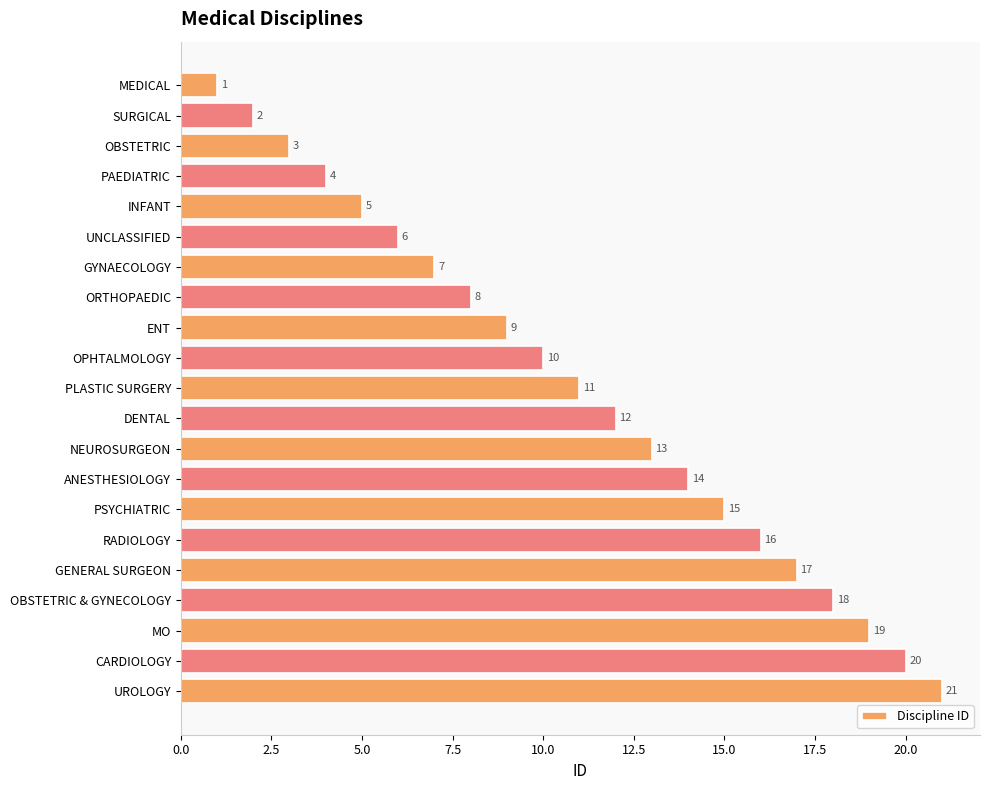

Count the number of data series in this chart.

1